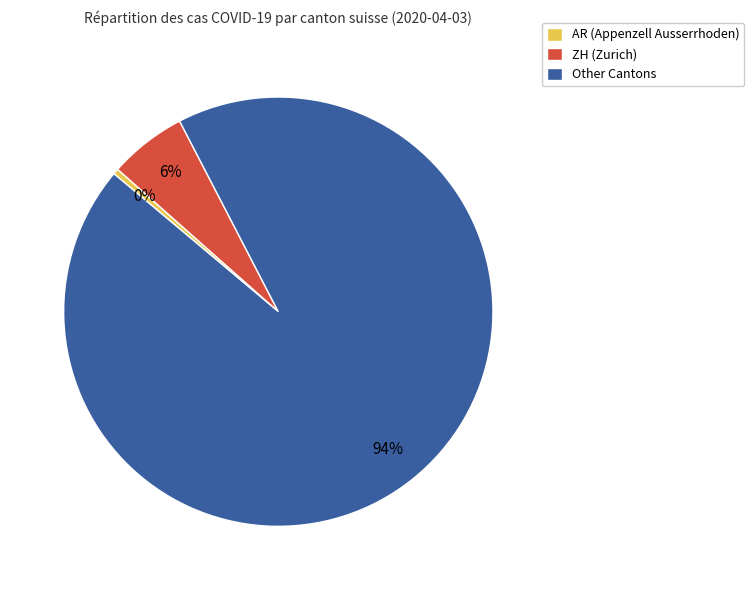

Combined, do AR (Appenzell Ausserrhoden) and ZH (Zurich) account for over 50%?

No